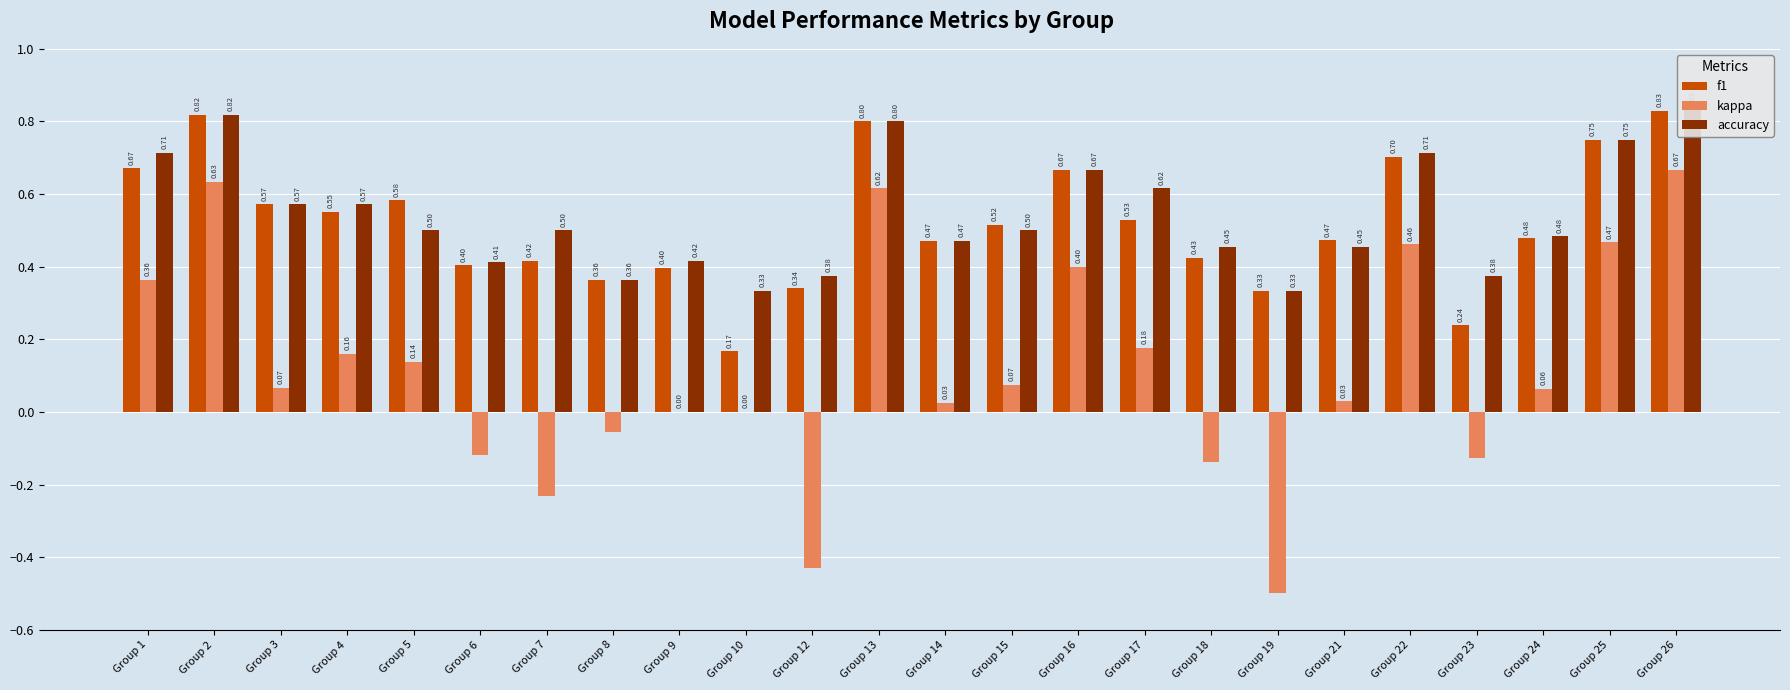

List the series in order of their peak value, highest first.

accuracy, f1, kappa